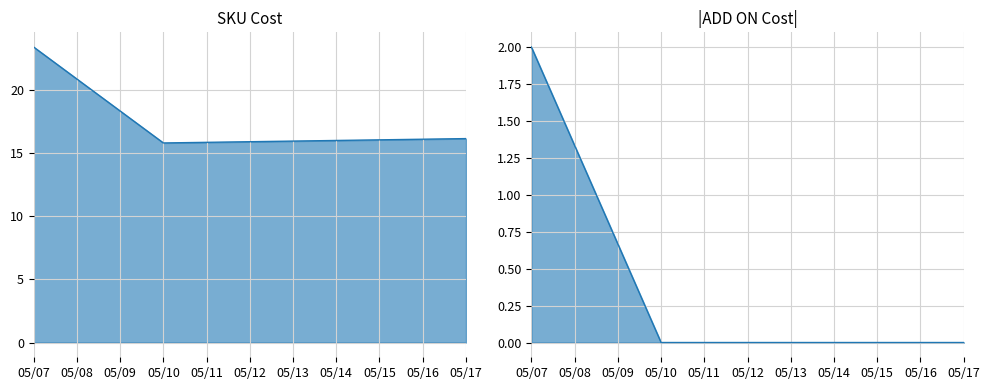

At how many categories does at least one series exceed 1?

3